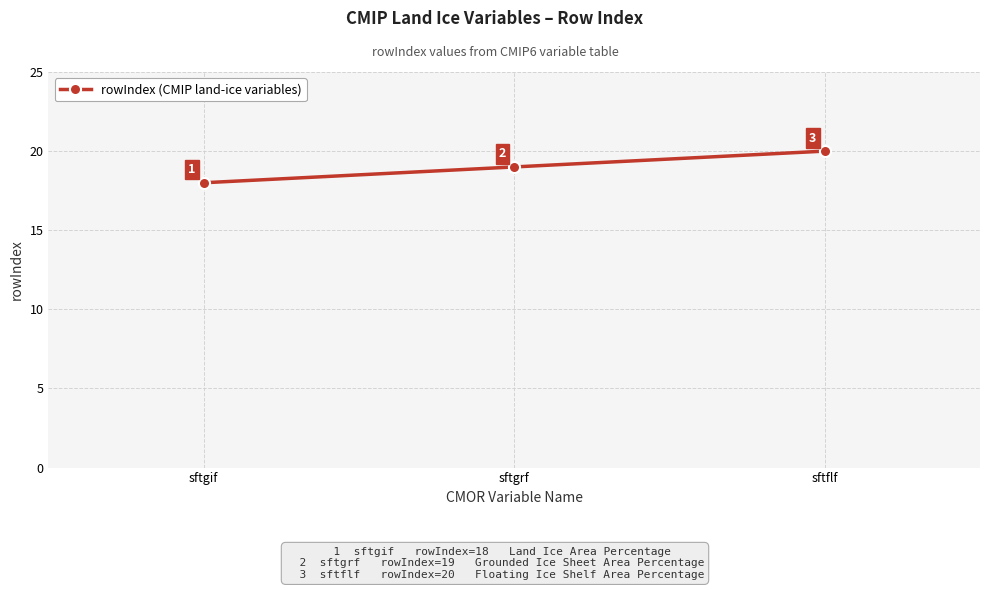

What is the change in value from sftgrf to sftflf?

+1